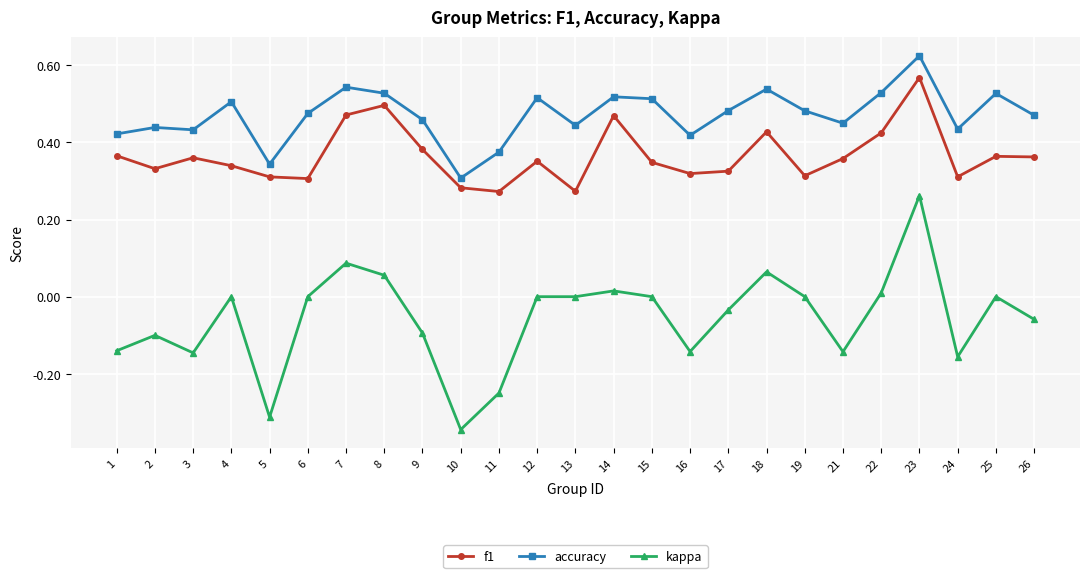

Is this an area chart (filled region under the line)?

No